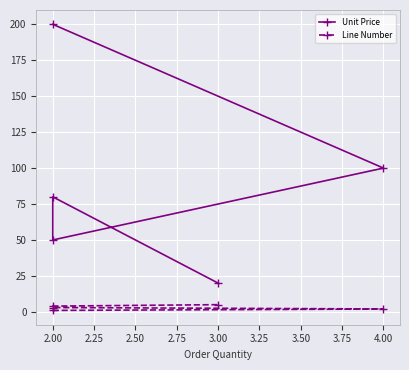

At 4.00, list the series in order from largest to smallest.

Unit Price, Line Number